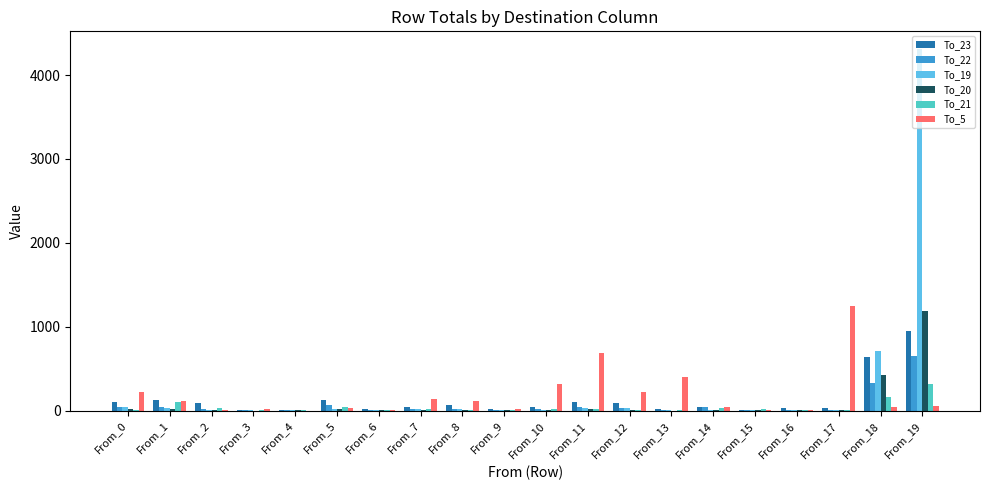

What are all the series names shown in the legend?

To_23, To_22, To_19, To_20, To_21, To_5